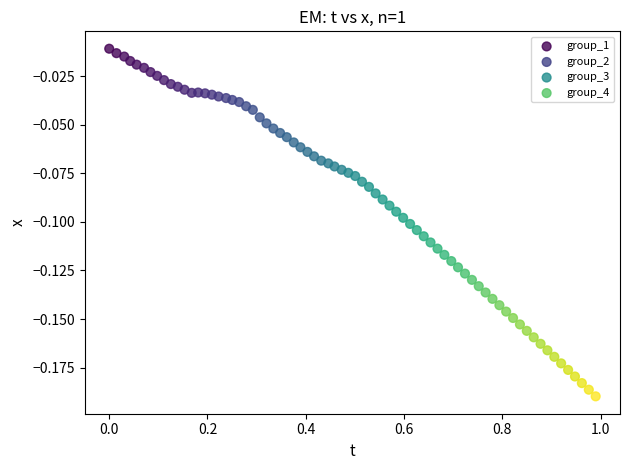

Which series contains the highest Y value?

group_1